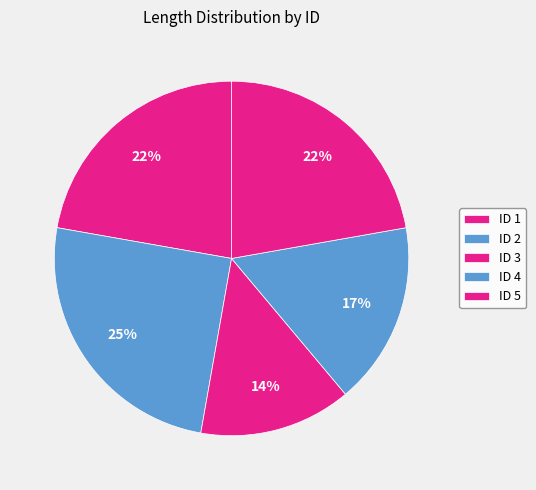

Count the number of slices in the pie.

5